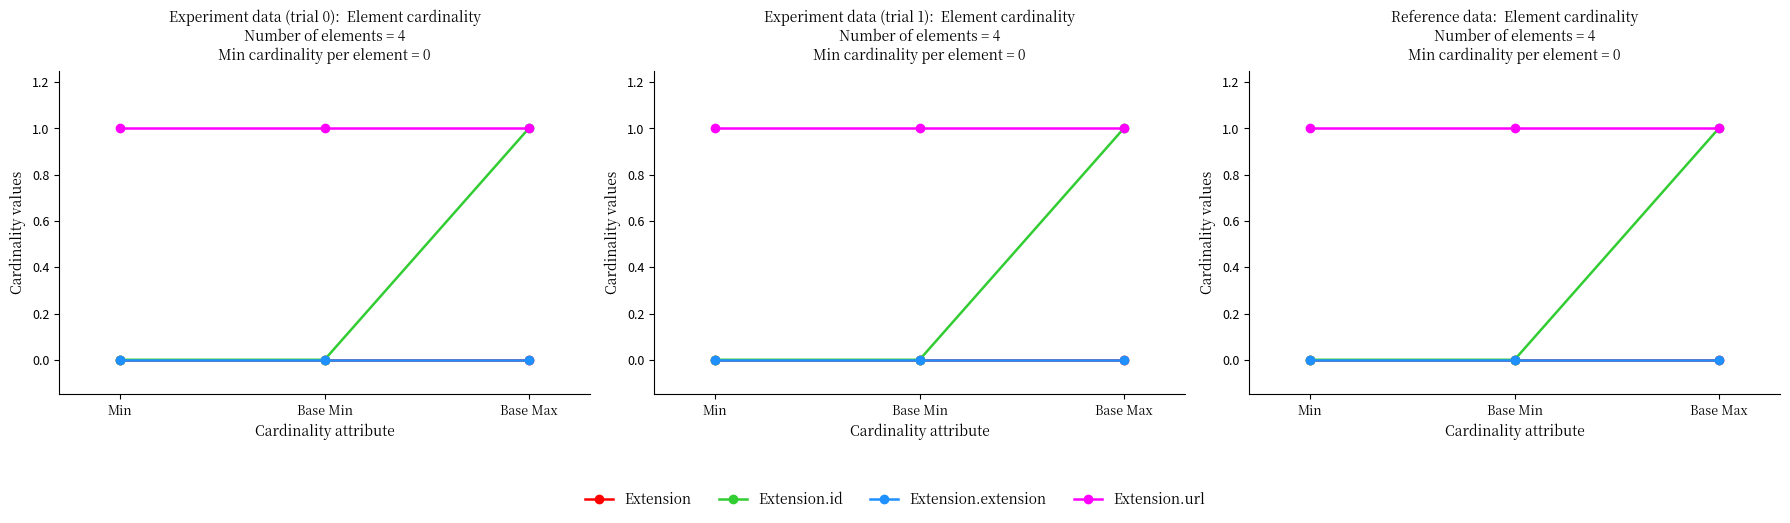

Which category has the highest value in the Extension.url series?

Min